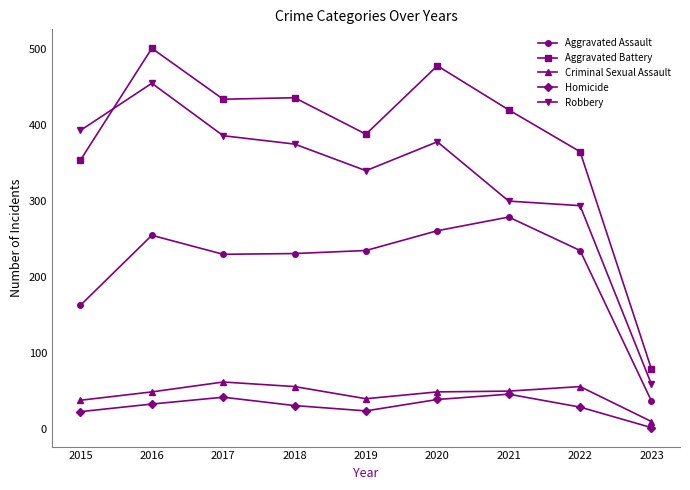

Which series has the largest range (max minus min)?

Aggravated Battery